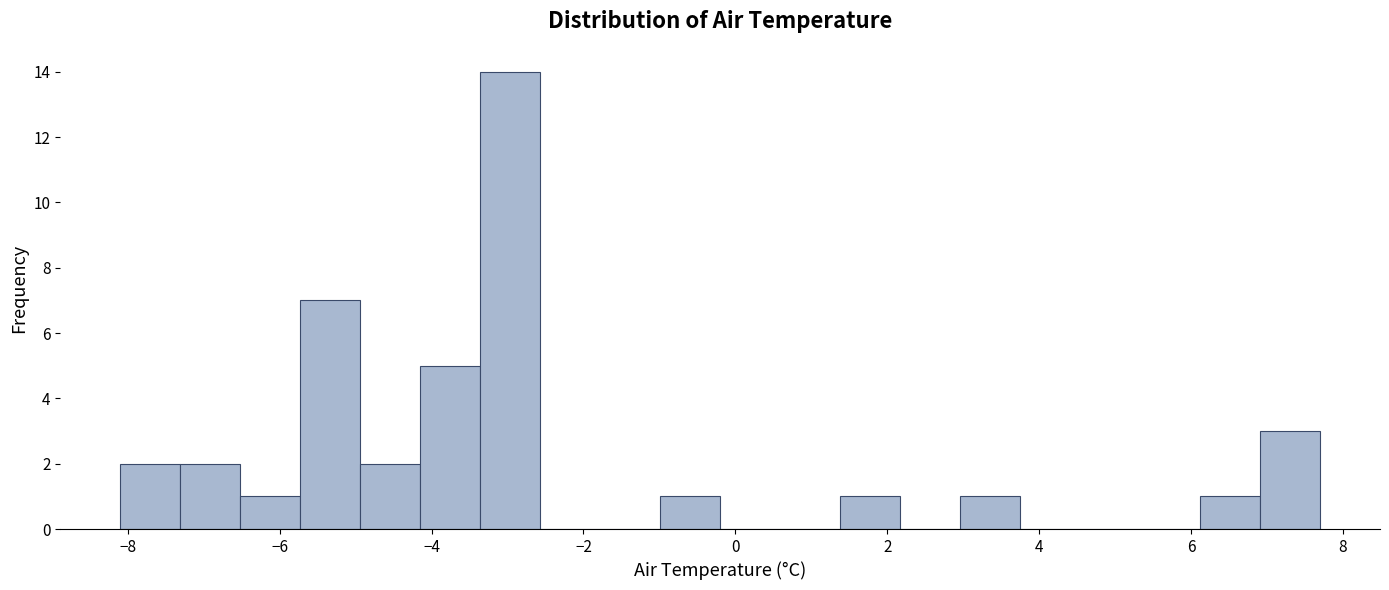

Around what value on the x-axis is the tallest bar? Give the approximate position of its centre, as read against the axis.

-3.0